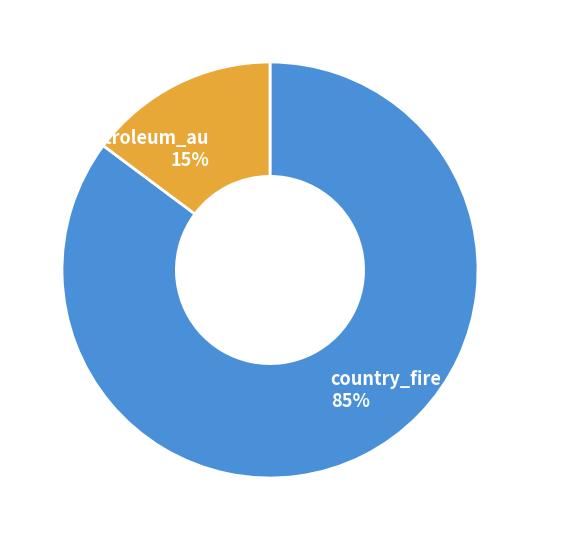

To the nearest percent, what is the average slice percentage?

50%